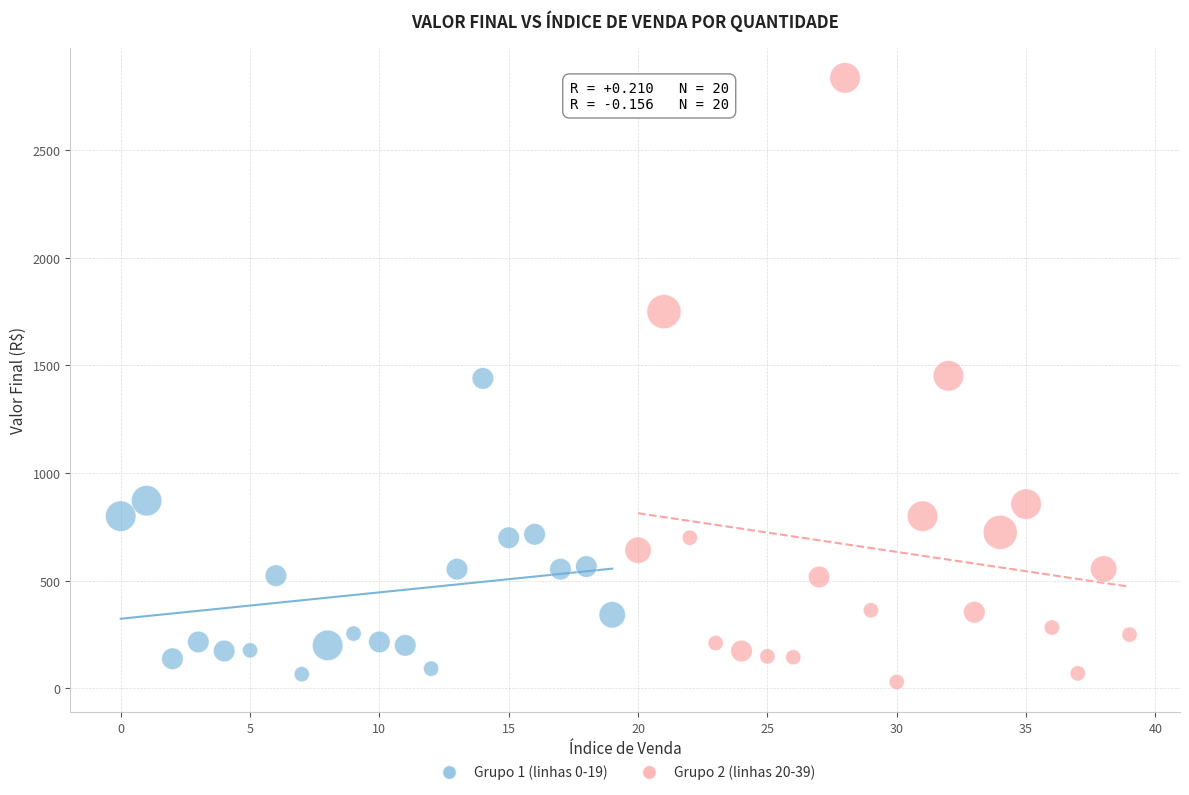

Which series reaches the maximum Y coordinate?

Grupo 2 (linhas 20-39)